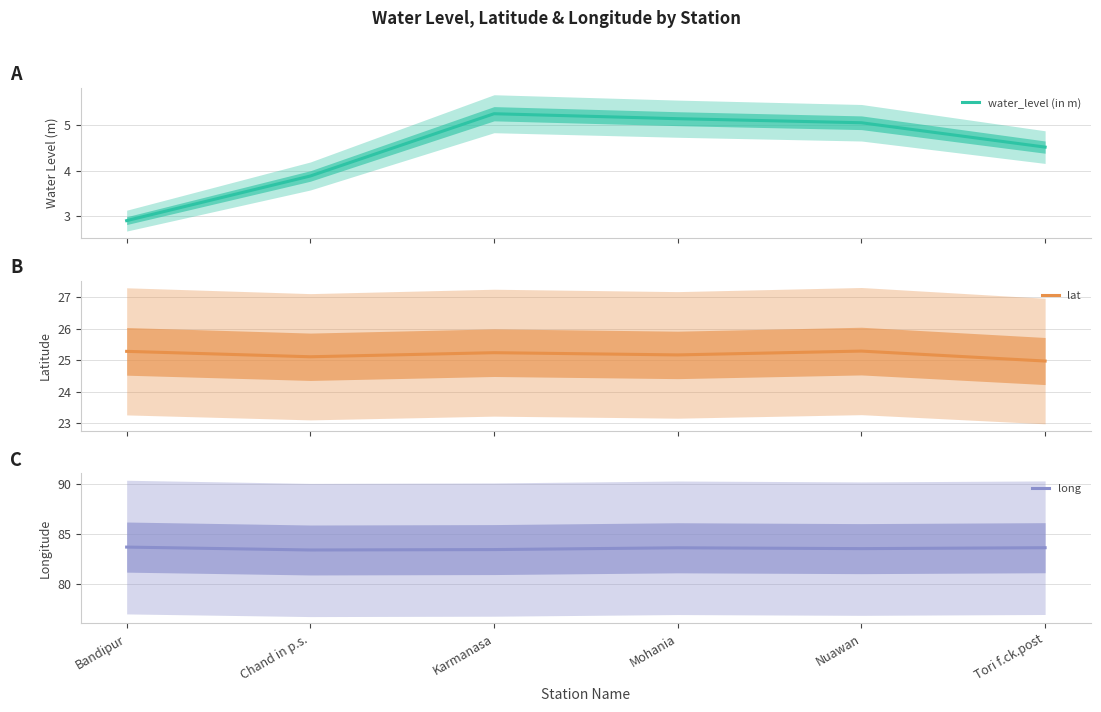

At how many categories does at least one series exceed 71?

6